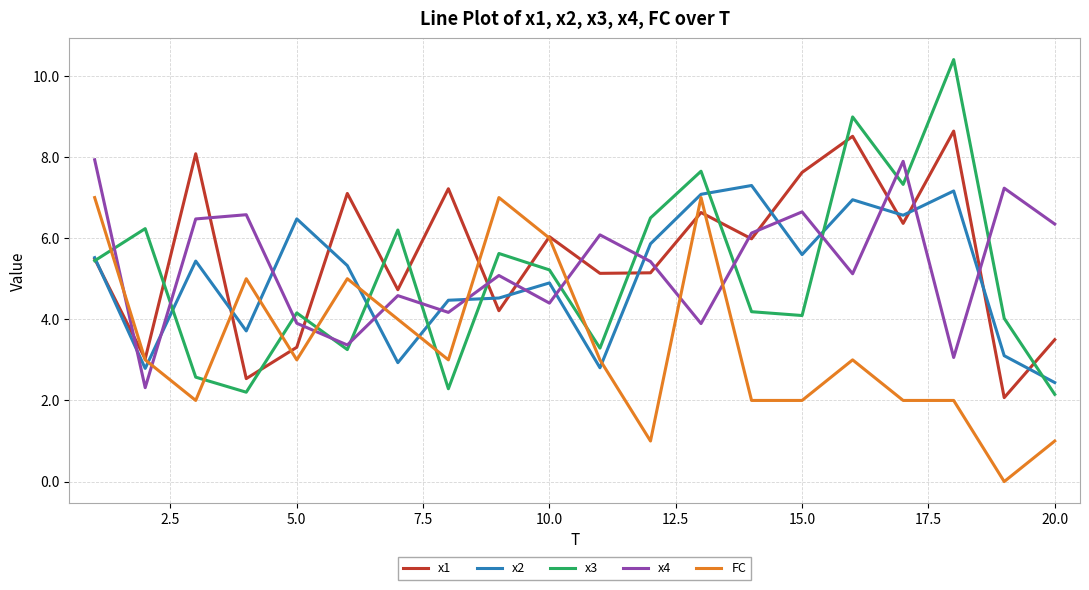

What is the maximum value for x4?

7.9